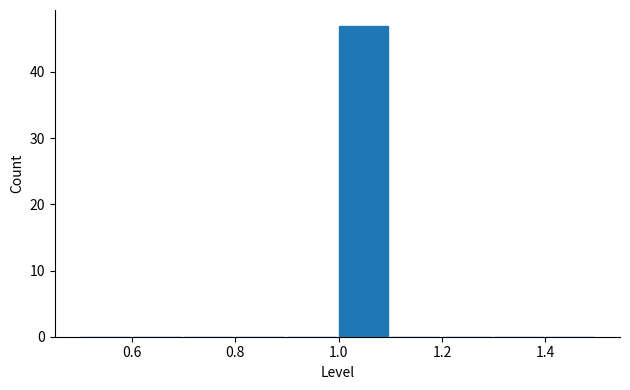

How tall is the bar that spans 1.0 to 1.1 on the x-axis? The values are not printed on the chart, so give them approximately, as read against the axis.

47